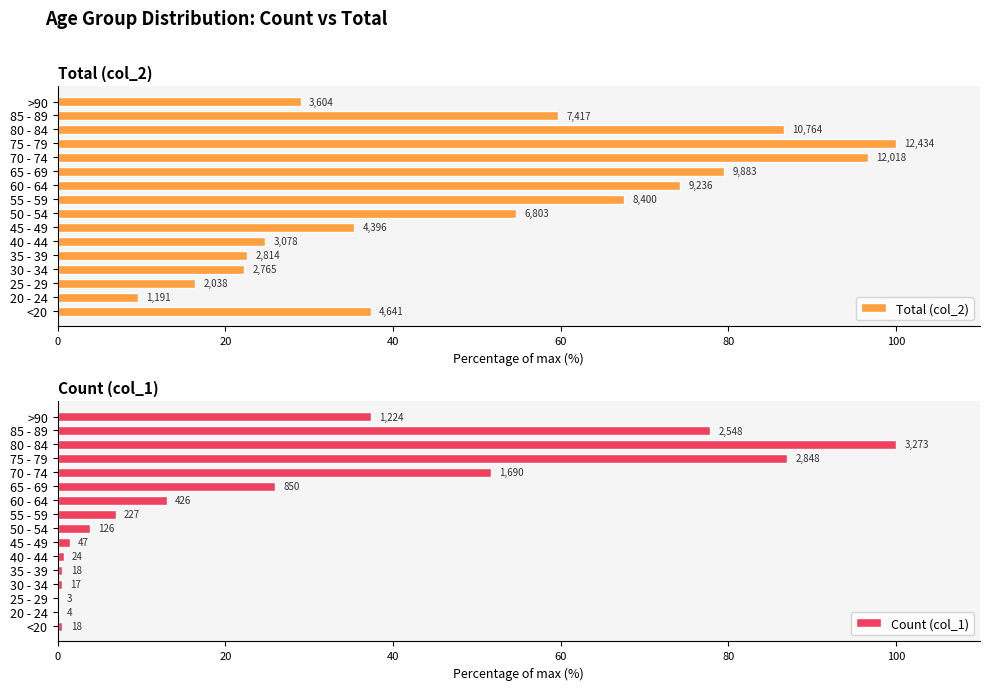

How many categories are shown in the chart?

16